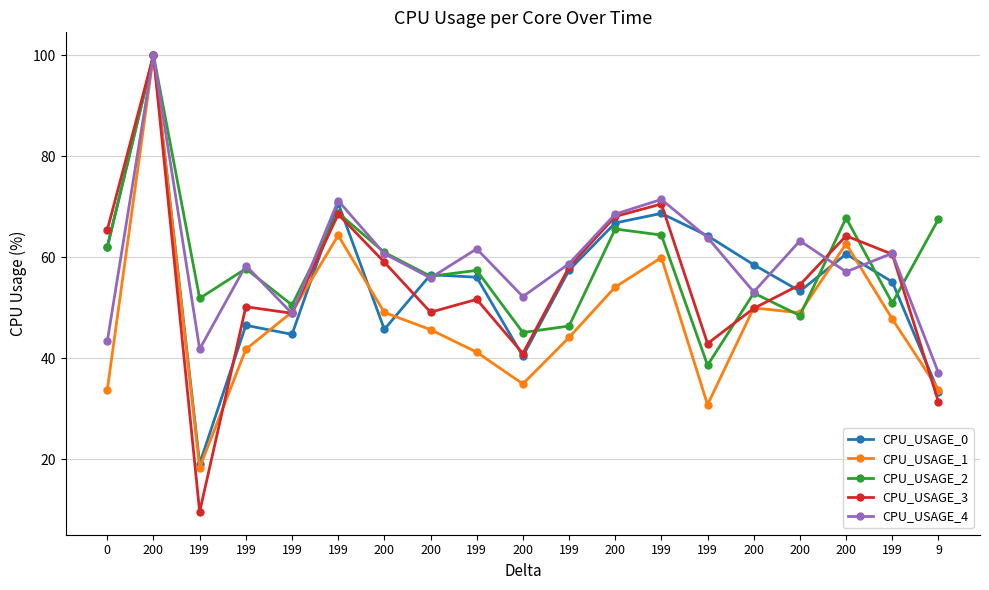

Rank the categories by CPU_USAGE_2 value from lowest to highest.

199, 200, 199, 200, 199, 199, 199, 200, 200, 199, 199, 200, 0, 199, 200, 9, 200, 199, 200